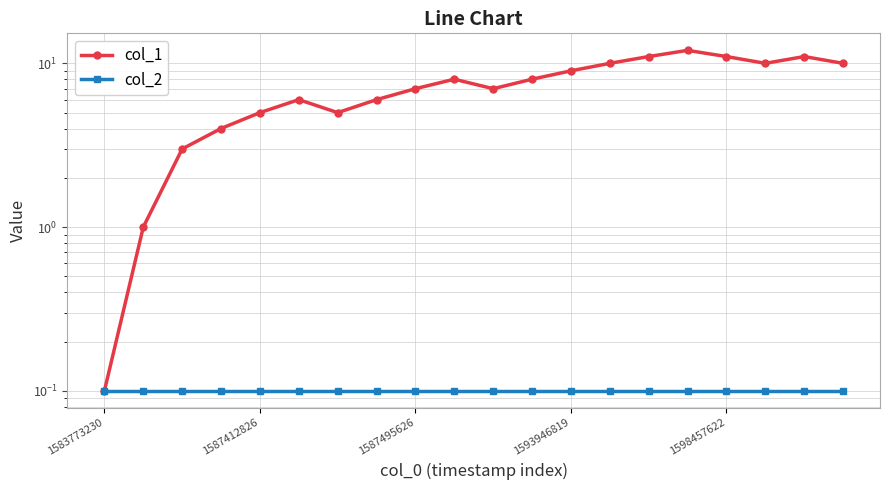

True or false: col_2 and col_1 intersect in this chart.

False